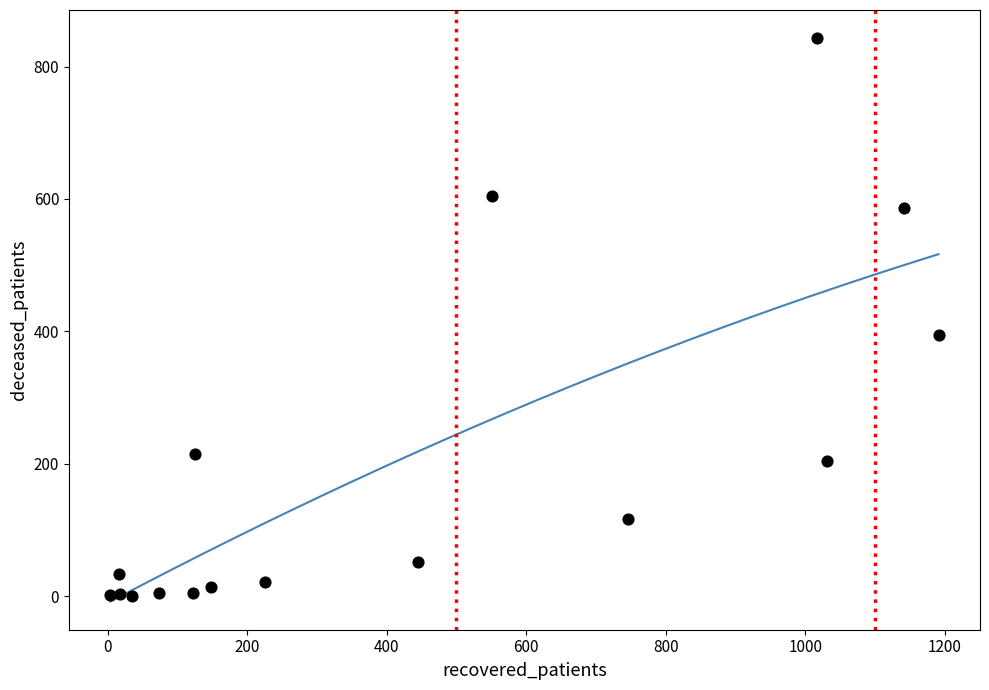

What is the range of X values (max minus min)?

1187